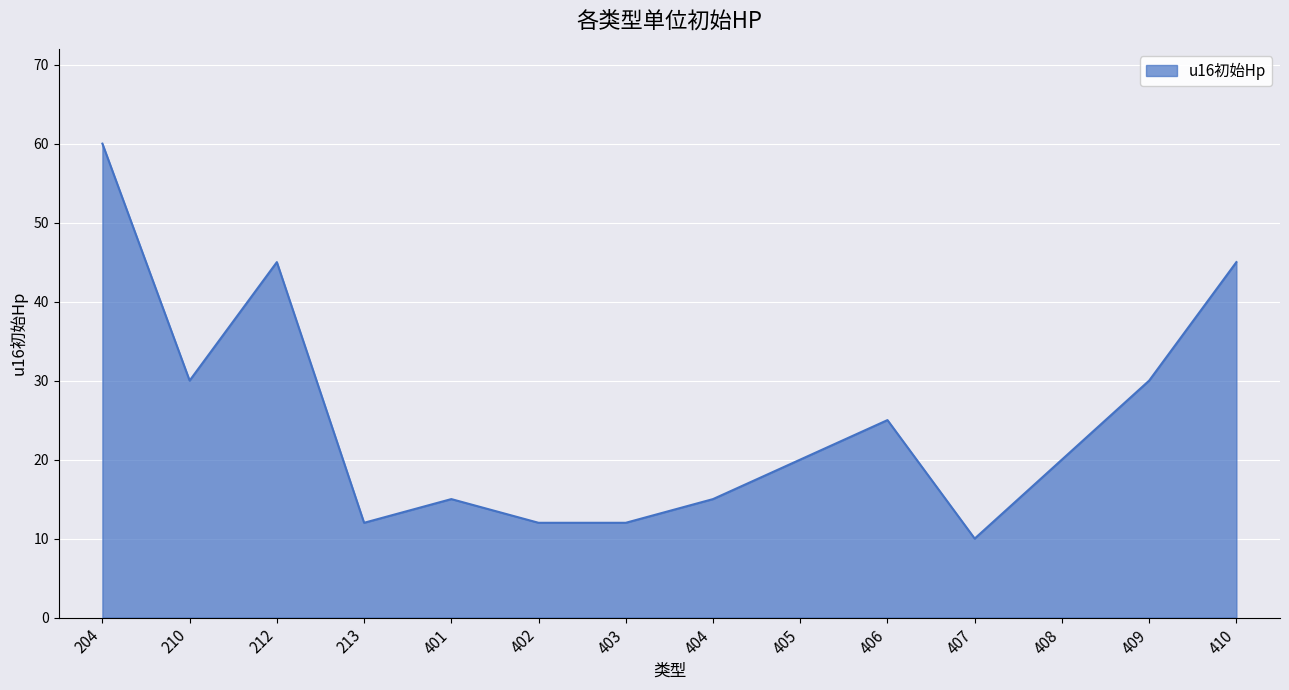

What is the minimum value shown in the chart?

10